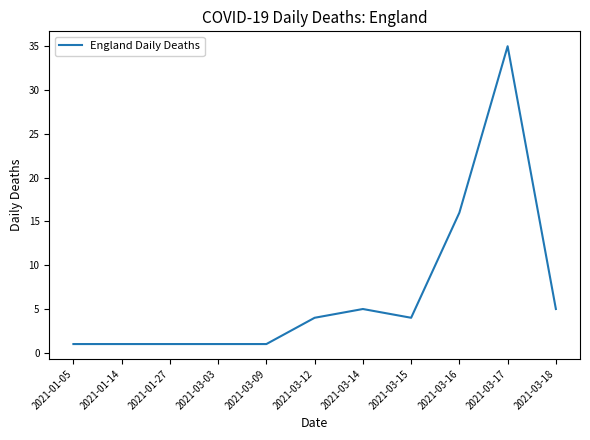

What is the sum of all values?

74